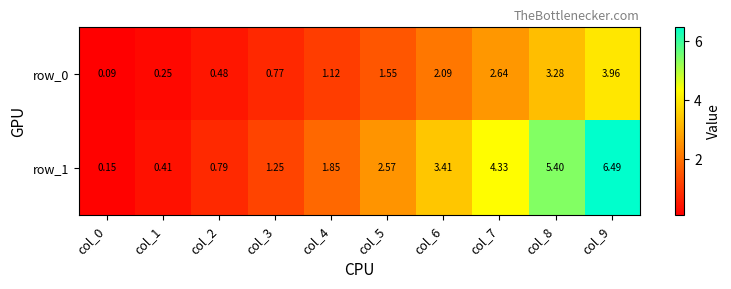

Is the value of row_0 at col_0 greater than the value of row_1 at col_9?

No